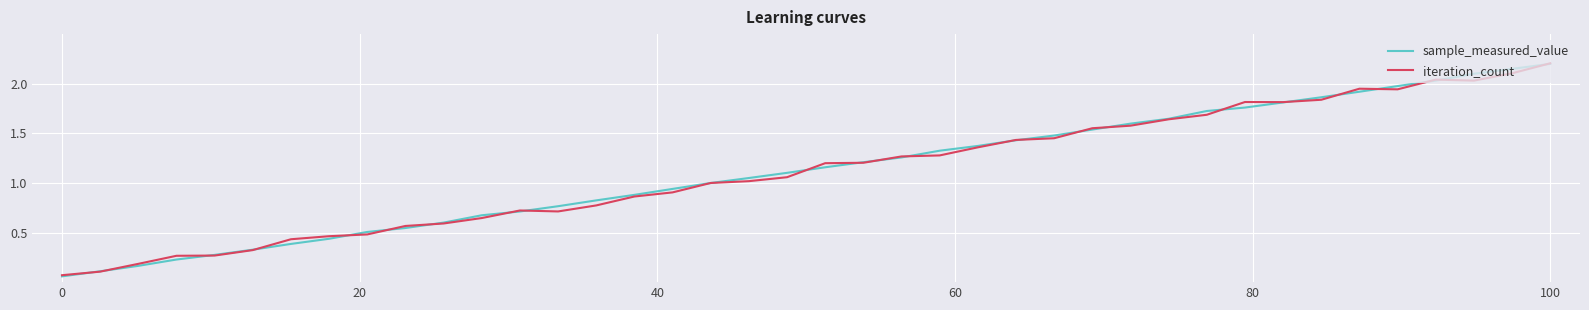

Reading left to right, list all the values displayed in this chart.

sample_measured_value: 0.1	0.1	0.2	0.2	0.3	0.3	0.4	0.4	0.5	0.5	0.6	0.7	0.7	0.8	0.8	0.9	0.9	1.0	1.0	1.1	1.2	1.2	1.3	1.3	1.4	1.4	1.5	1.5	1.6	1.6	1.7	1.8	1.8	1.9	1.9	2.0	2.0	2.1	2.1	2.2
iteration_count: 0.1	0.1	0.2	0.3	0.3	0.3	0.4	0.5	0.5	0.6	0.6	0.6	0.7	0.7	0.8	0.9	0.9	1.0	1.0	1.1	1.2	1.2	1.3	1.3	1.4	1.4	1.5	1.6	1.6	1.6	1.7	1.8	1.8	1.8	1.9	1.9	2.0	2.0	2.1	2.2